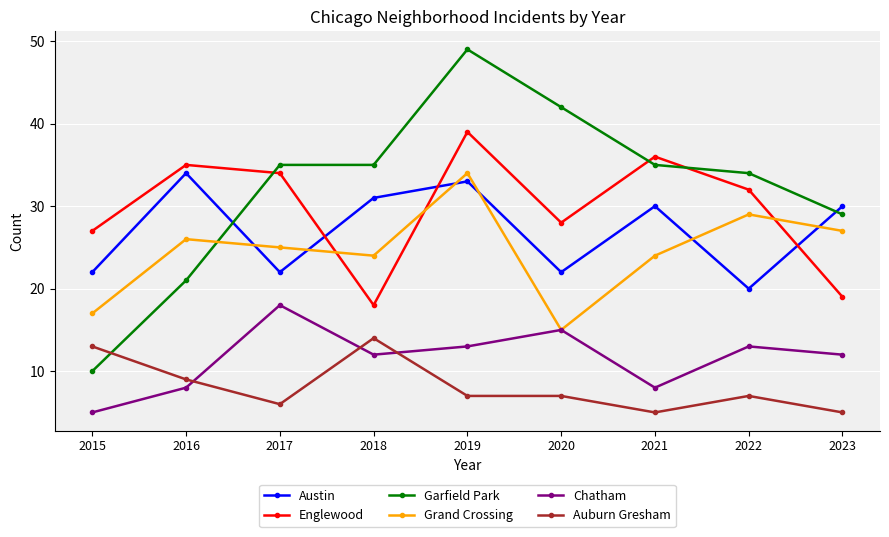

Which category has the highest value in the Englewood series?

2019